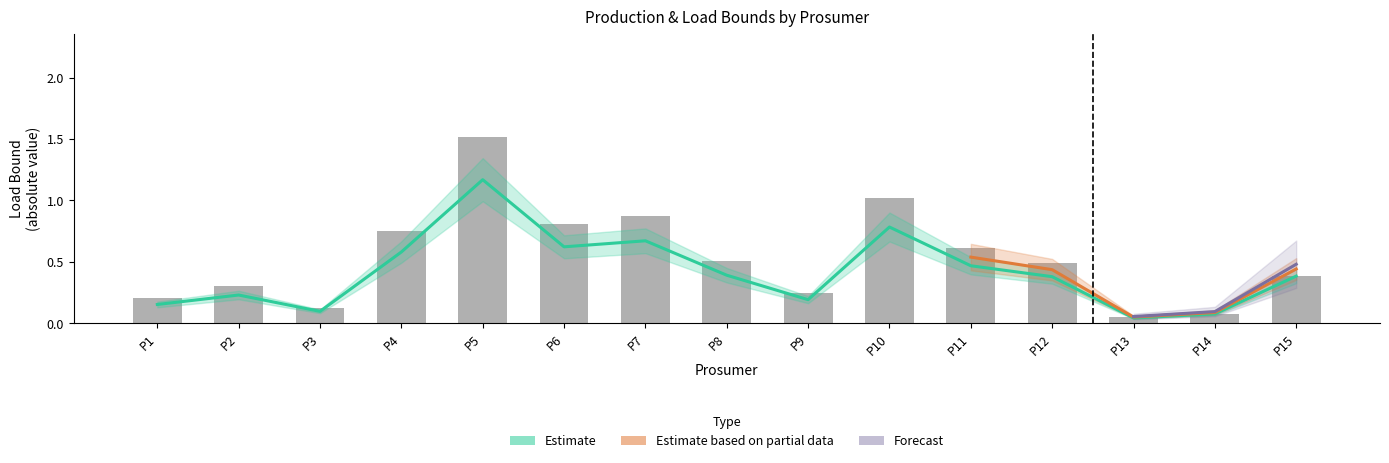

The load upper bound series shows 0.4 at P15. True or false?

True